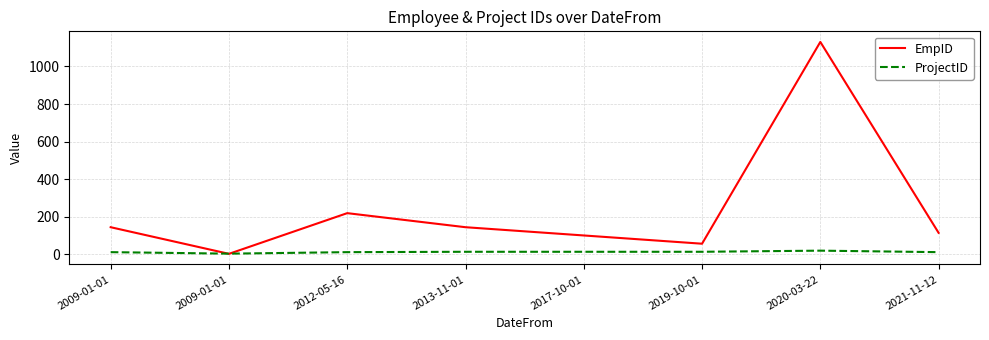

True or false: ProjectID and EmpID intersect in this chart.

True